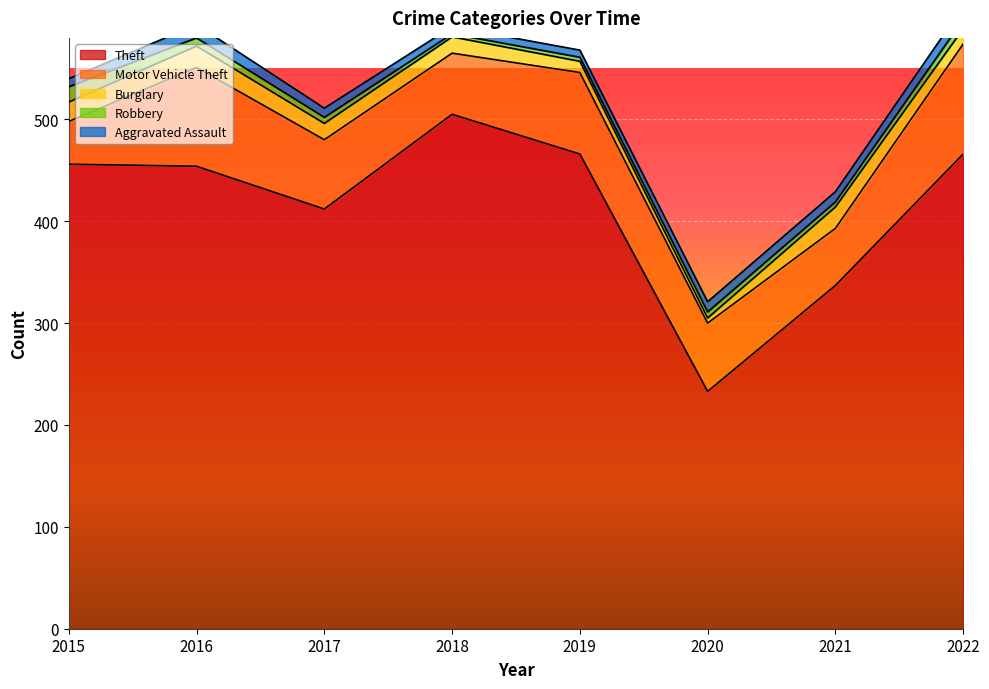

At which label does Burglary first exceed 16?

2015